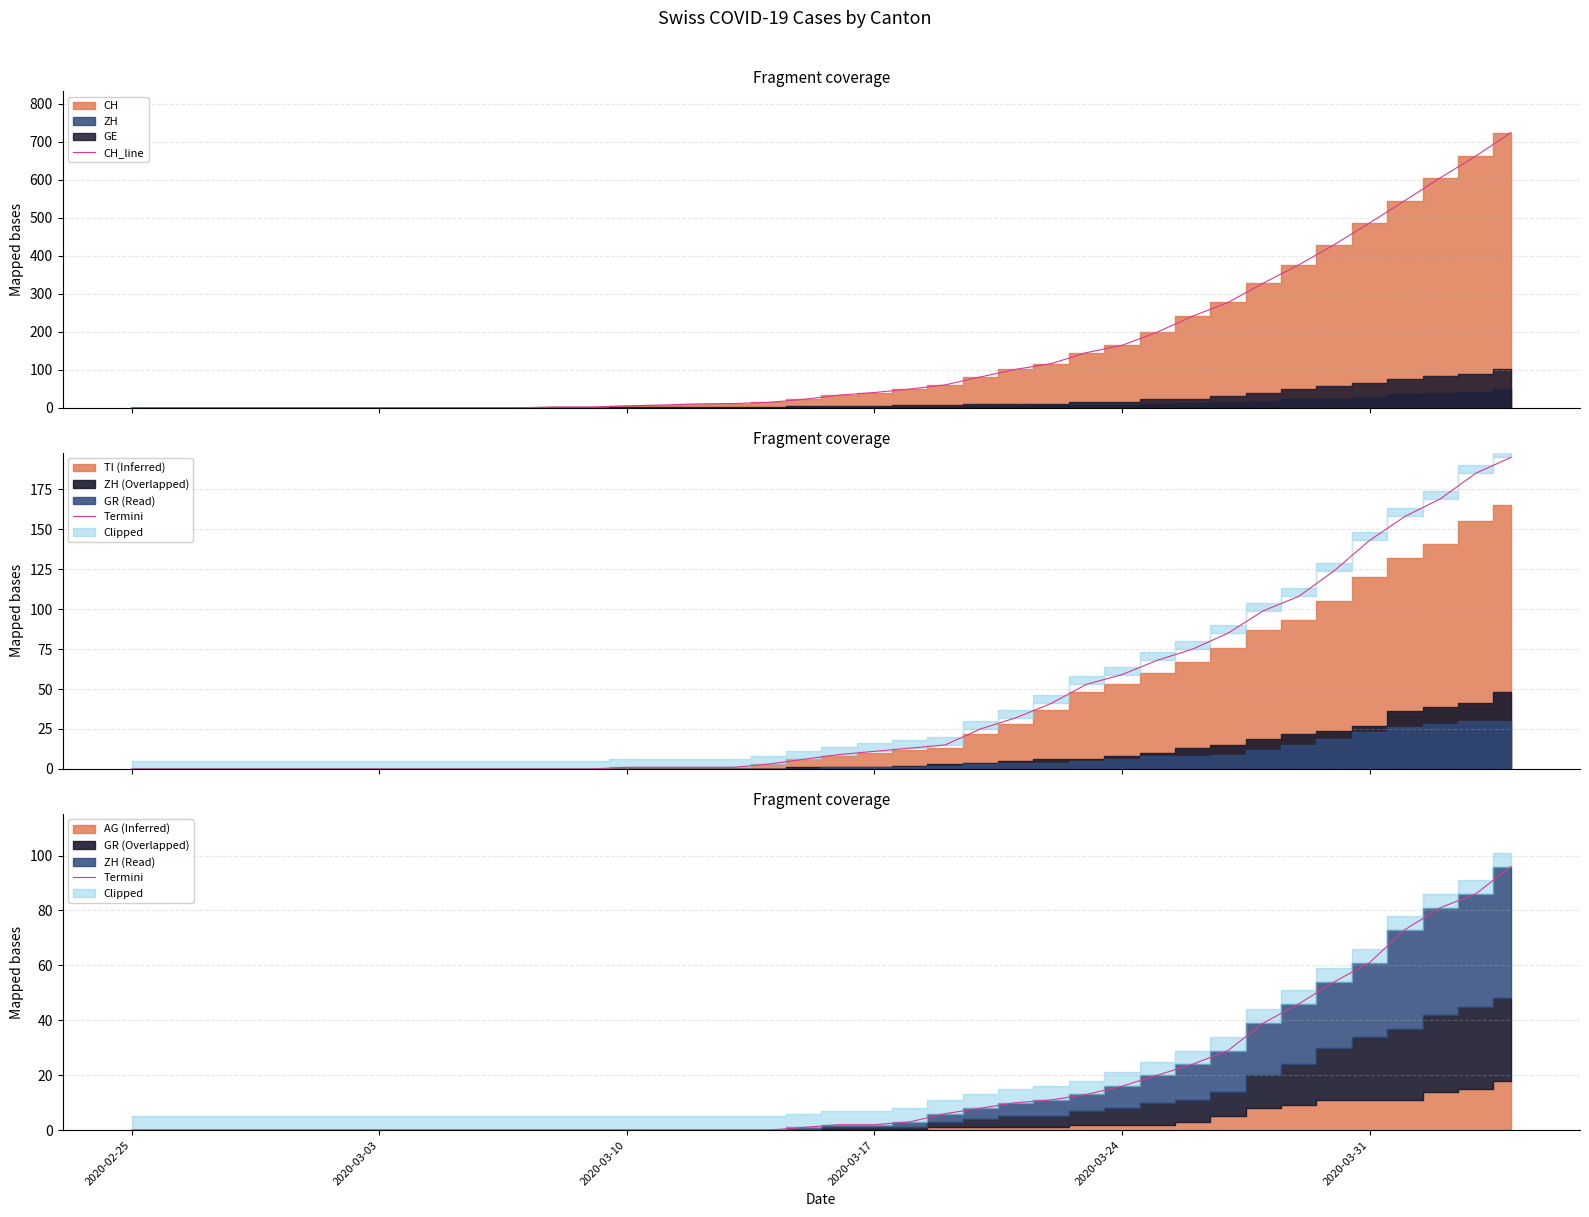

How many lines are shown in the chart?

2